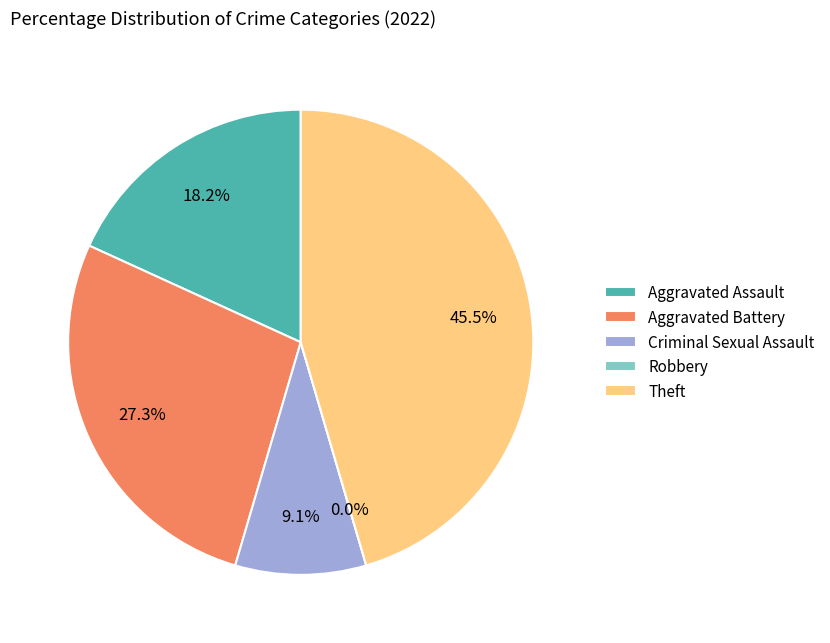

Is the sum of Theft and Aggravated Assault greater than half?

Yes